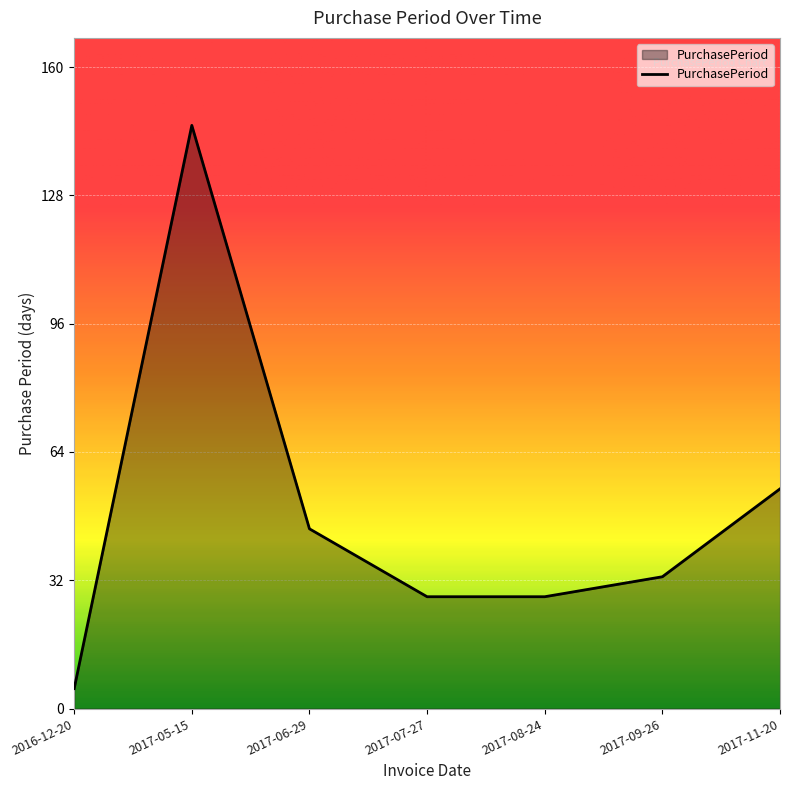

How many values are below 33?

3